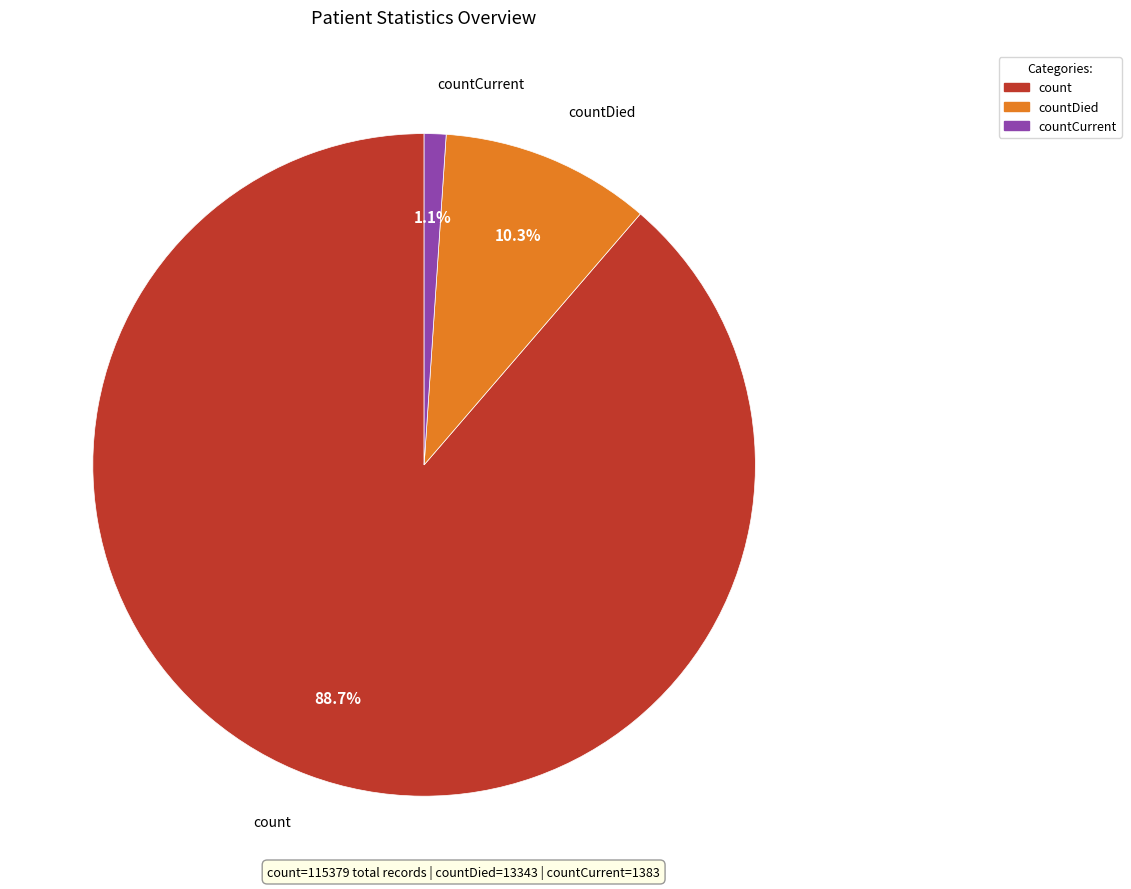

Is there a majority slice in this chart?

Yes